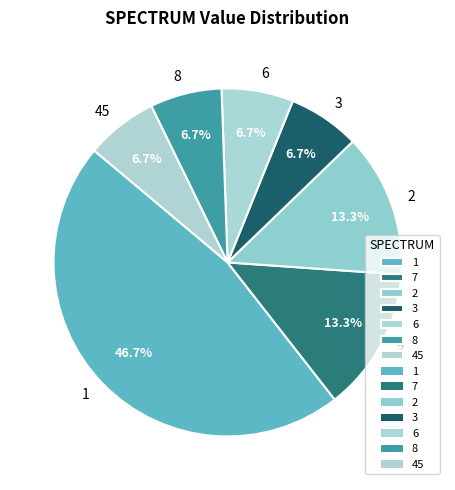

The 3 slice represents 15% of the pie. True or false?

False